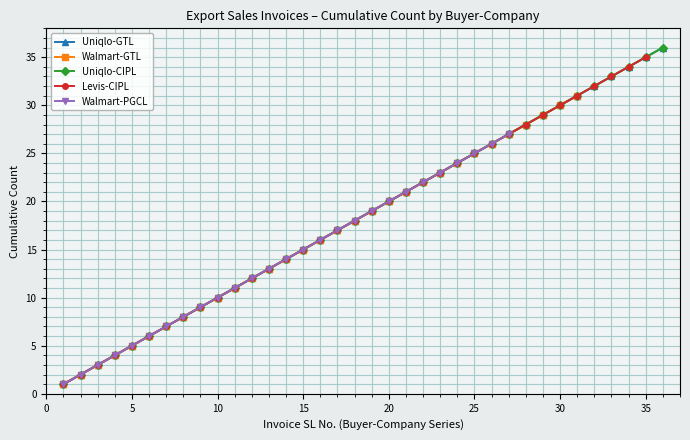

What is the sum of all Walmart-PGCL values?

378